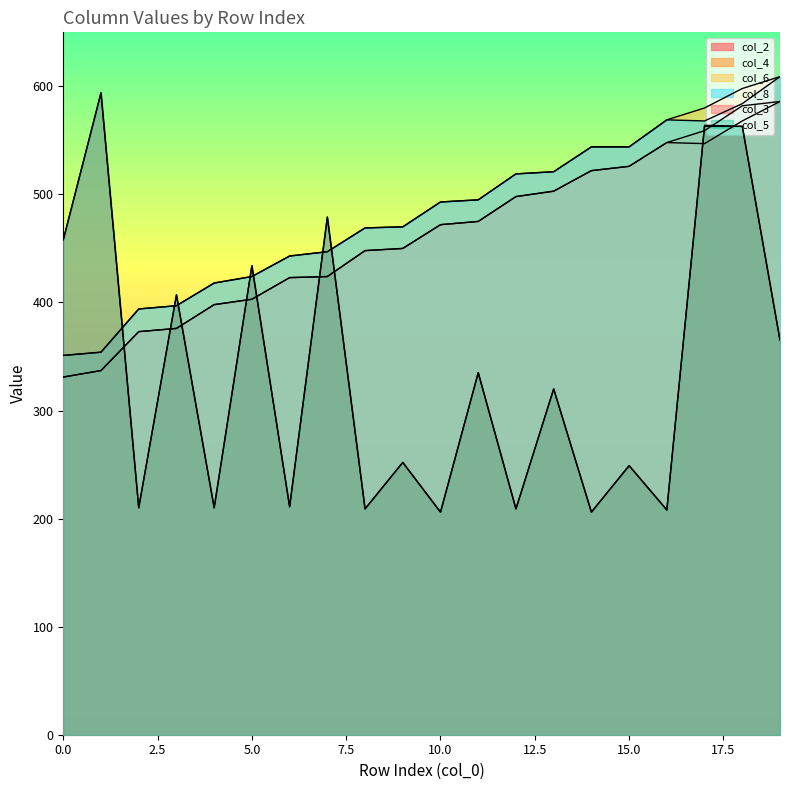

What is the sum of all col_4 values?

9234